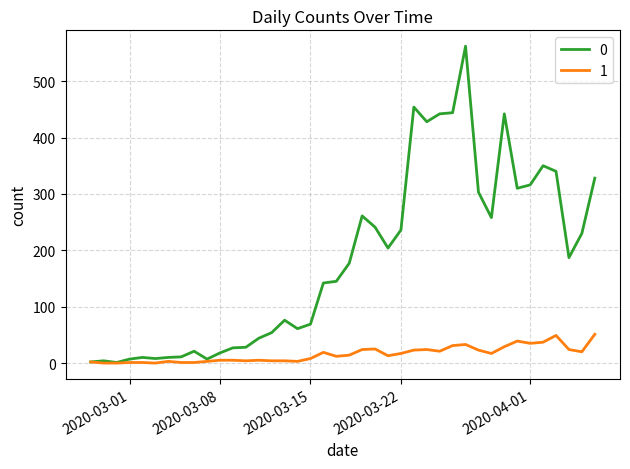

Rank the series by their average value, from highest to lowest.

0, 1